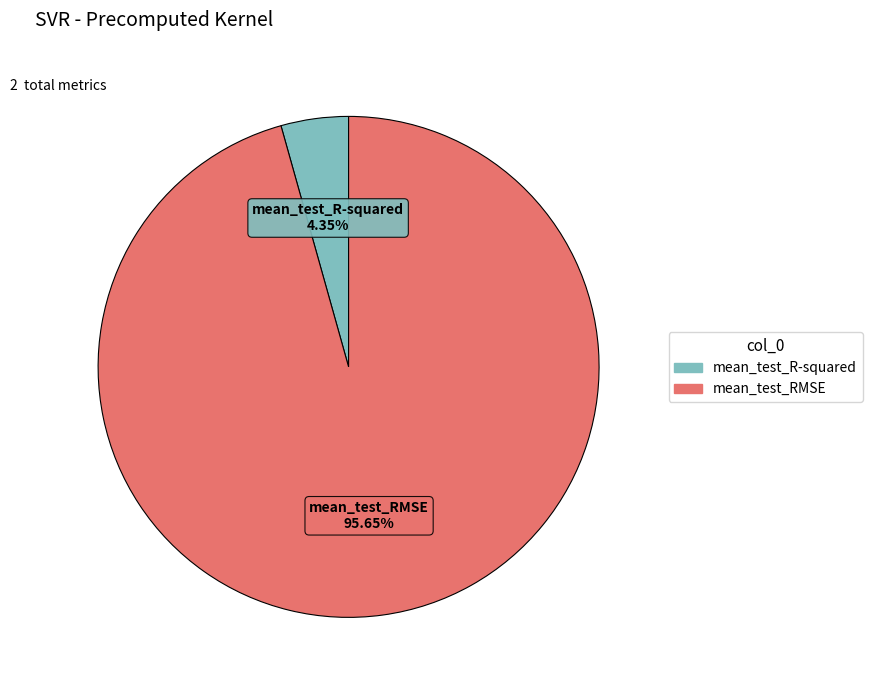

Which has a higher value, mean_test_RMSE or mean_test_R-squared?

mean_test_RMSE